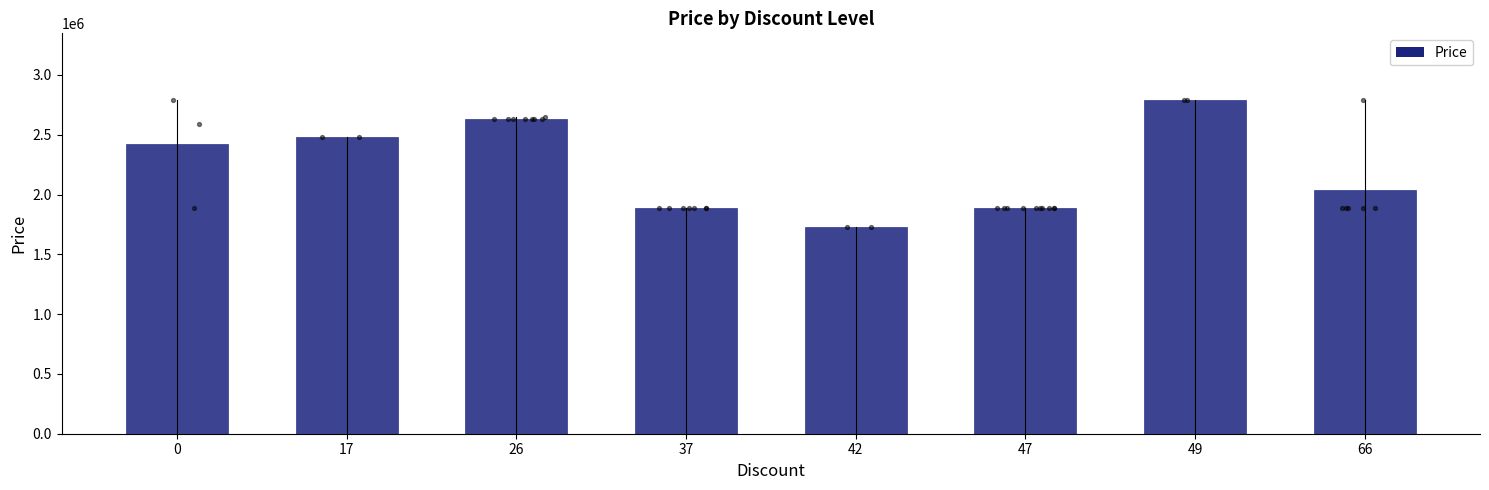

Between 49 and 47, which is larger?

49